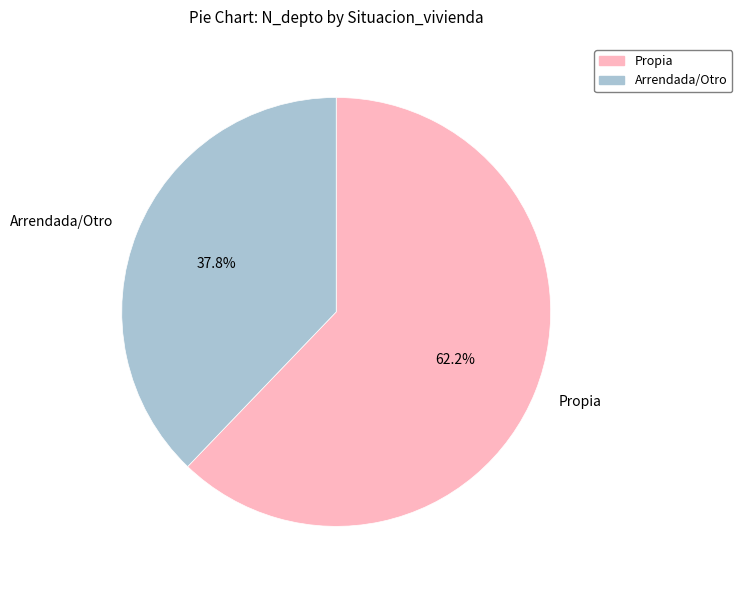

To the nearest percent, what is the difference between the largest and smallest slice percentages?

24%